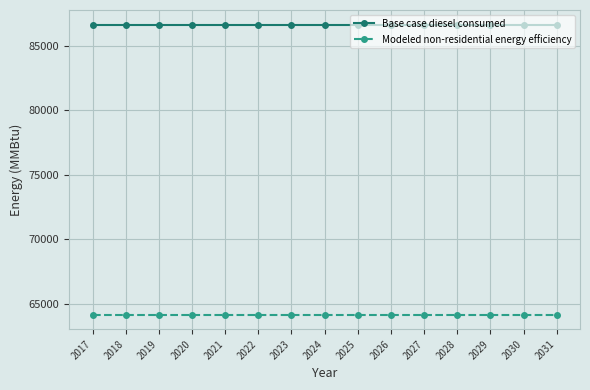

Rank the series by their maximum value, from highest to lowest.

Base case diesel consumed, Modeled non-residential energy efficiency